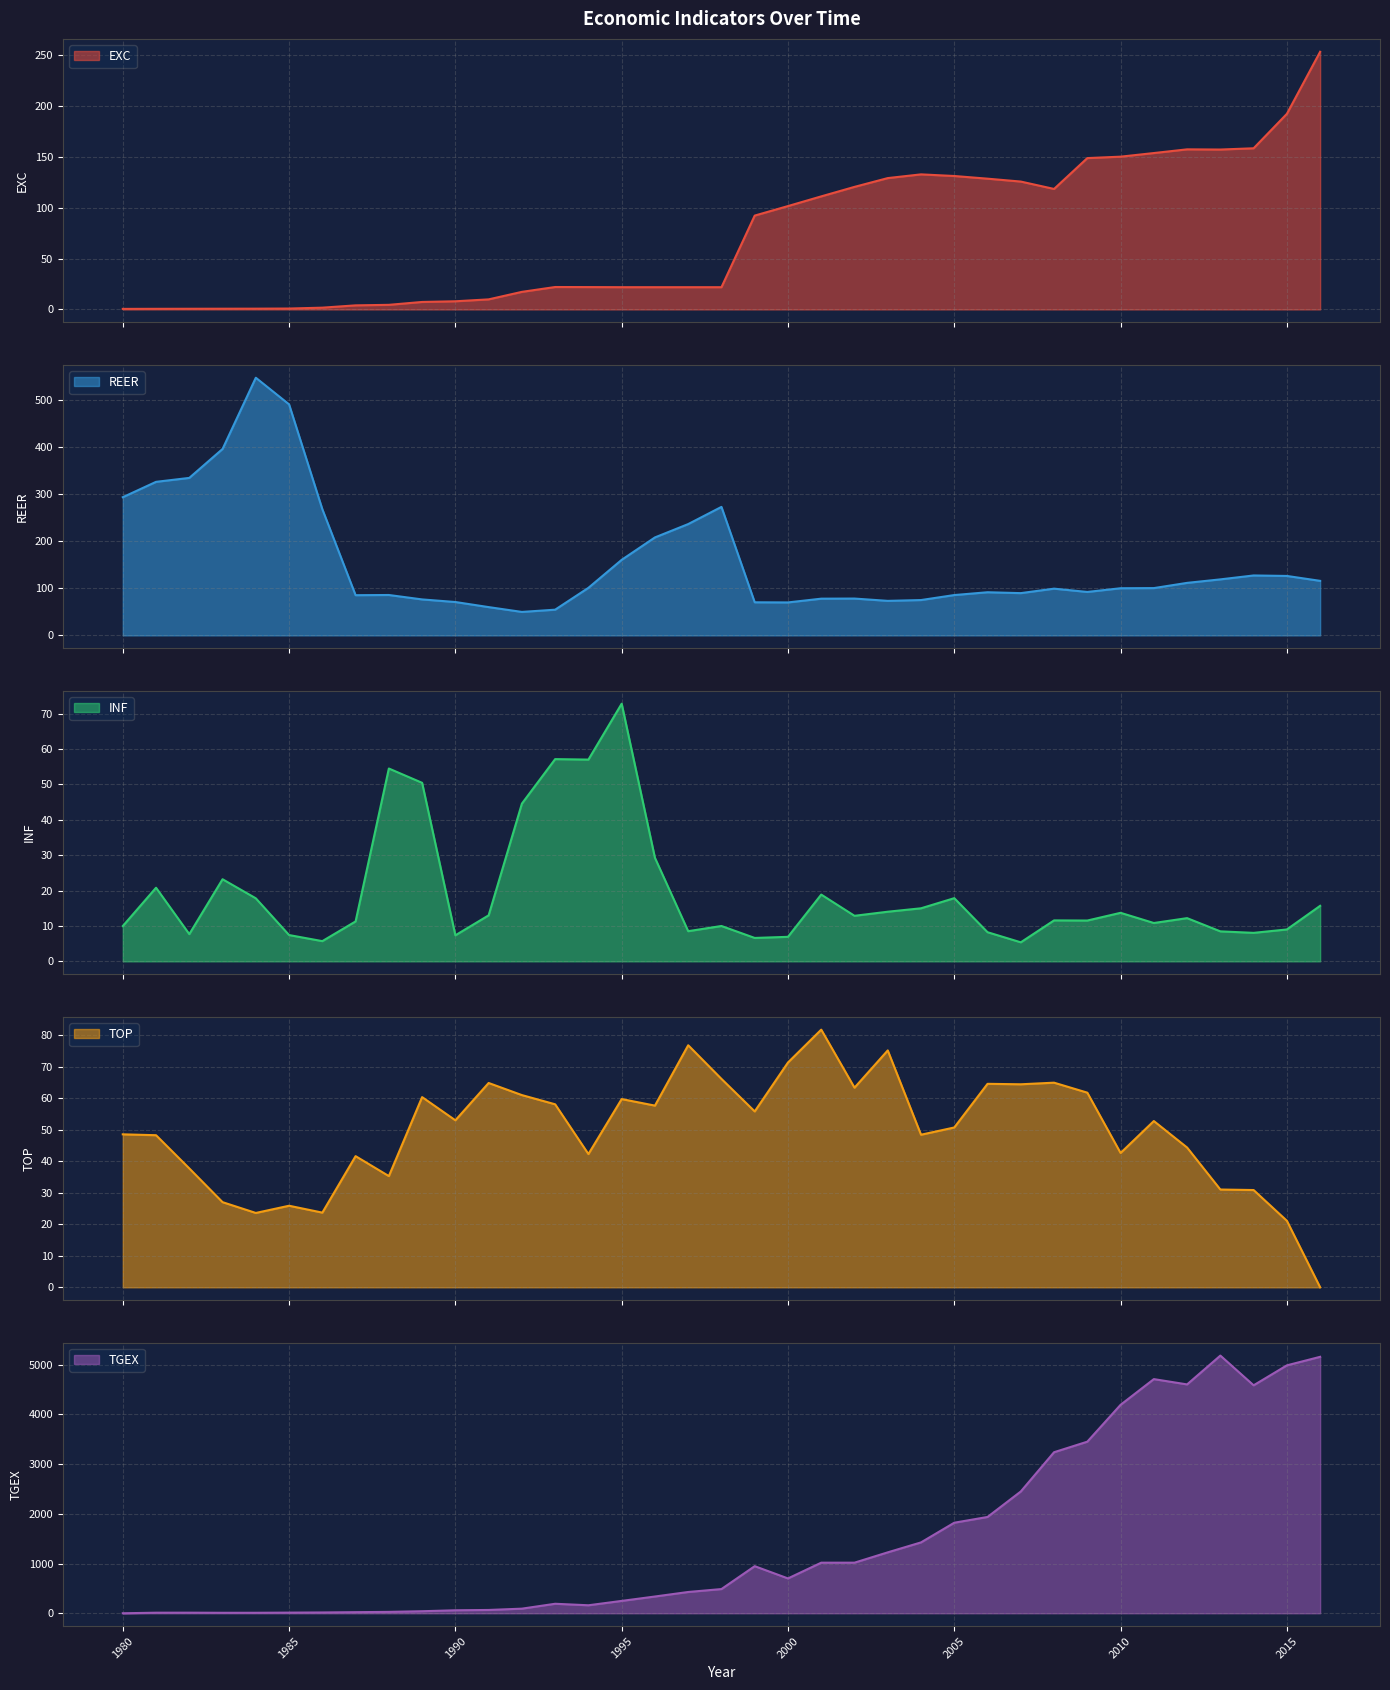

True or false: EXC has a value of 129.2 at 2003.

True